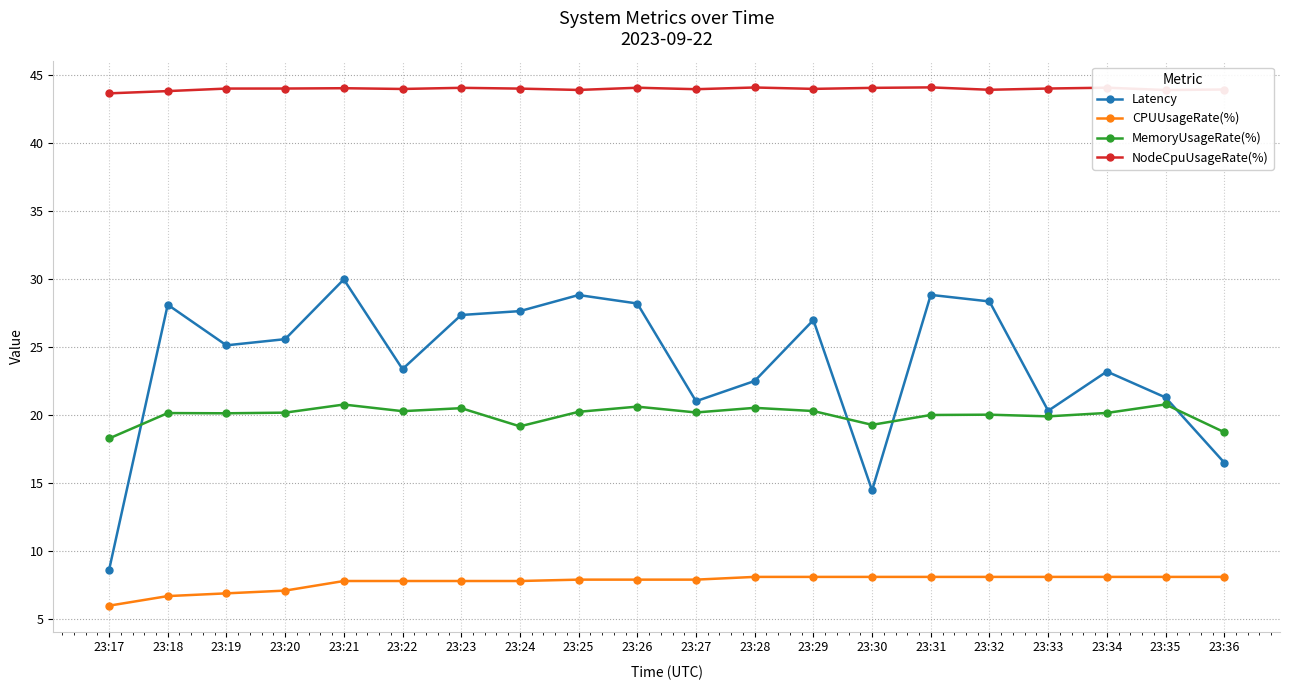

What is the value of the MemoryUsageRate(%) point at the 18th from the left?

20.2